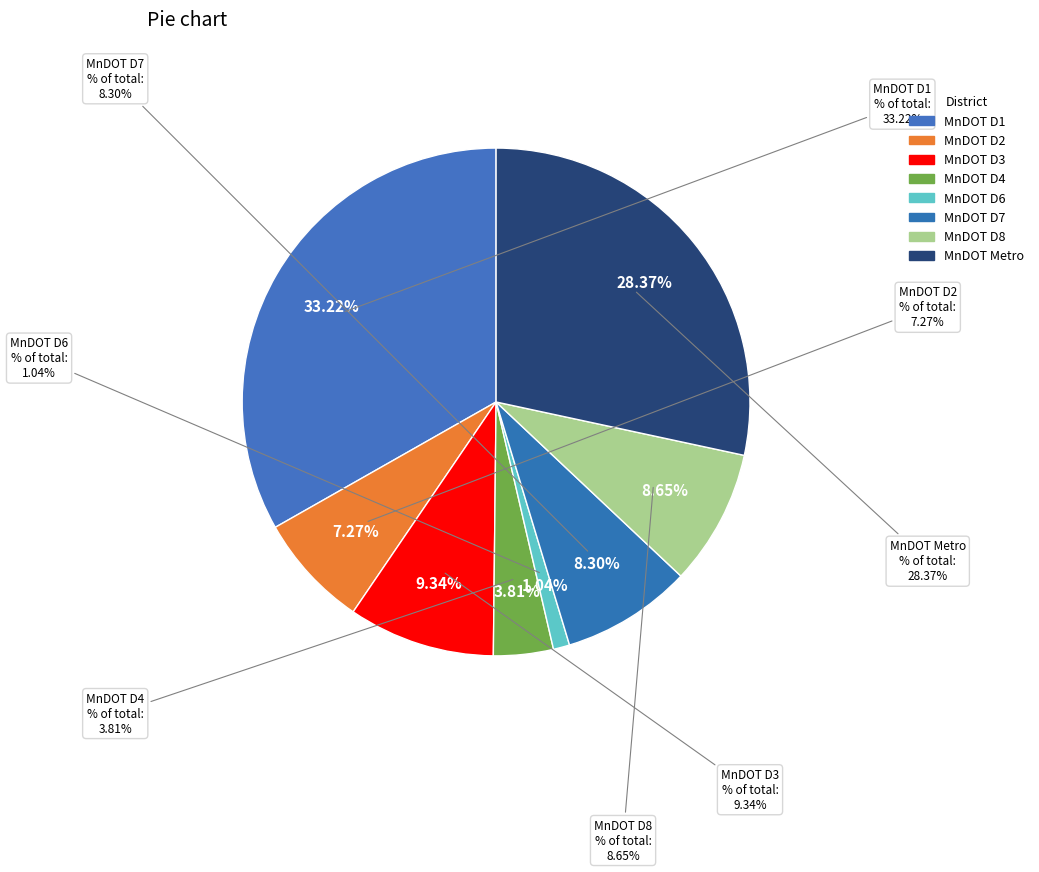

True or false: MnDOT D6 accounts for 1% of the total.

False